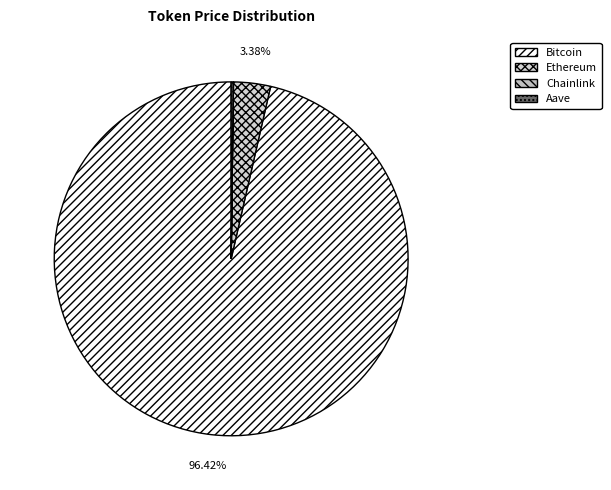

True or false: Ethereum accounts for 3% of the total.

True